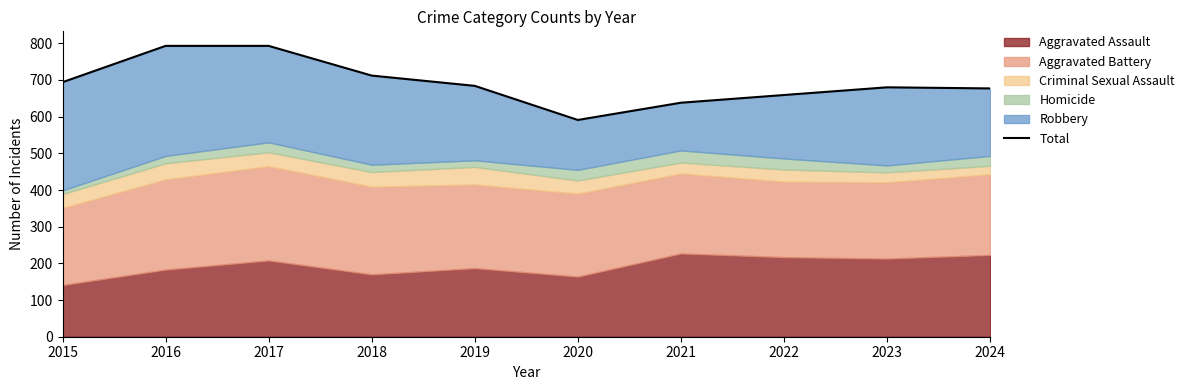

How many points are lower than both their immediate neighbors (excluding endpoints)?

1